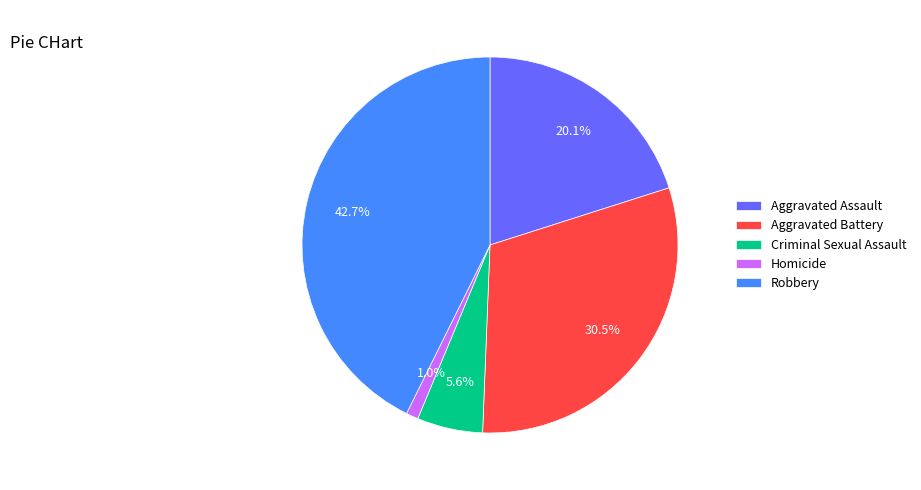

Is there a majority slice in this chart?

No